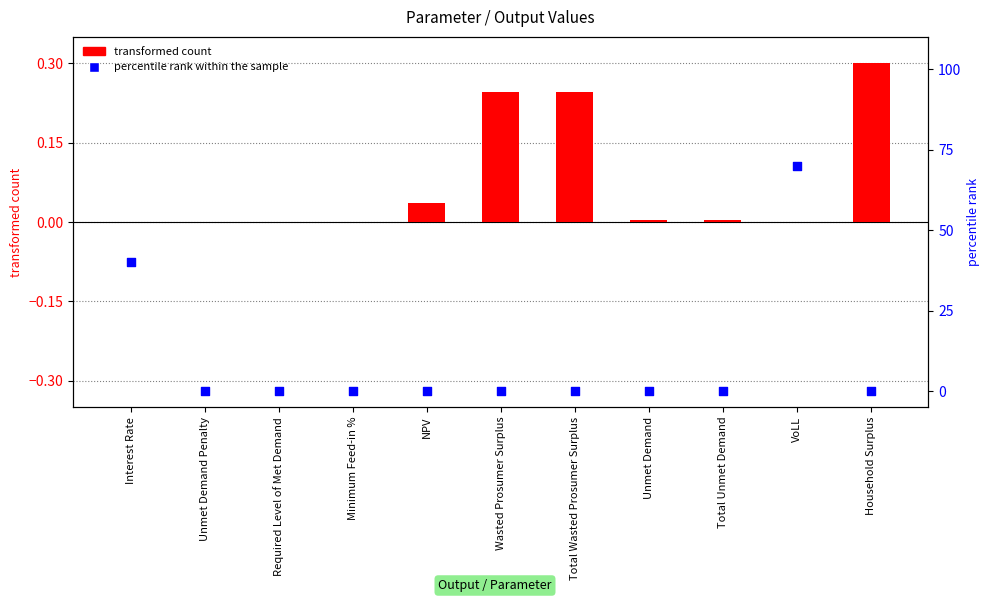

Which series has the largest Y range (max minus min)?

percentile rank within the sample